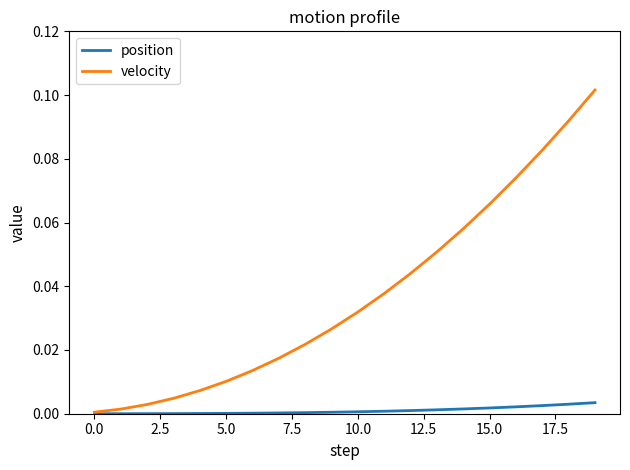

Which series has the largest total across all categories?

velocity